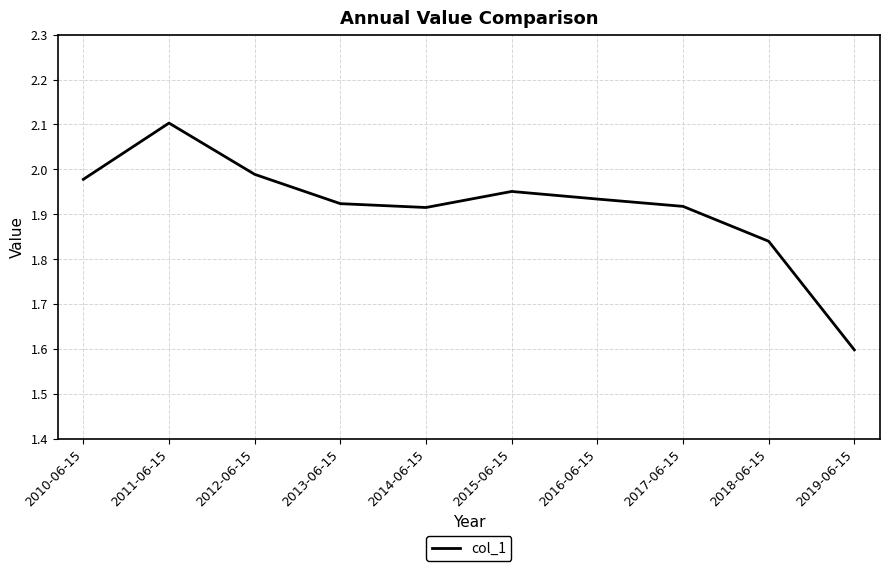

Which label corresponds to the largest value in the chart?

2011-06-15